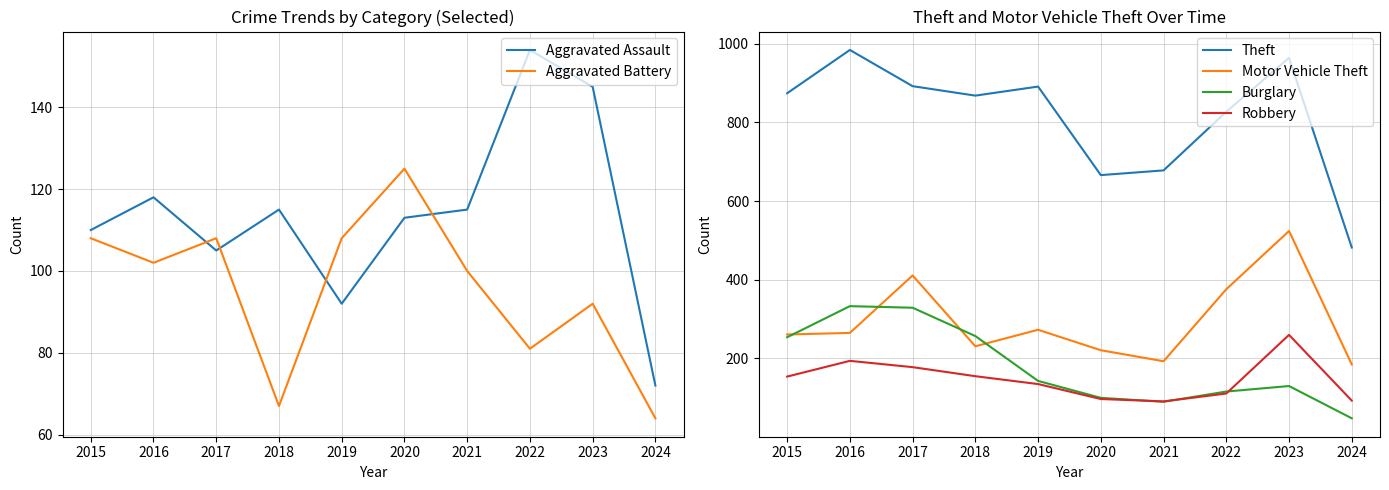

What is the minimum value shown in the chart?

48